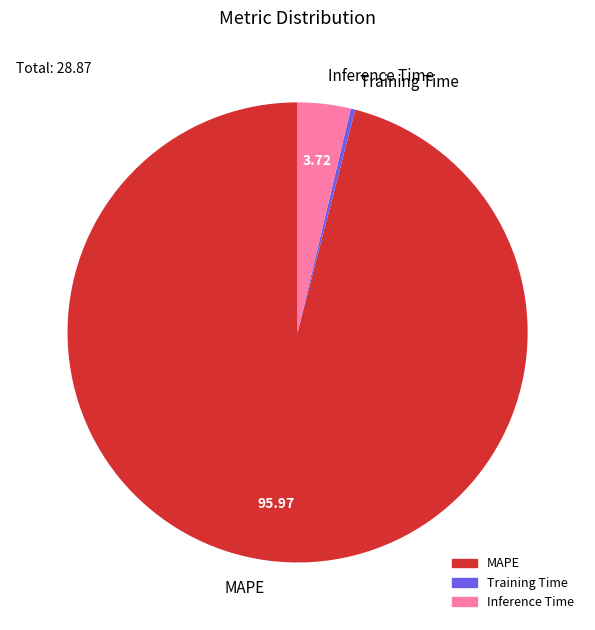

How many slices are in this pie chart?

3